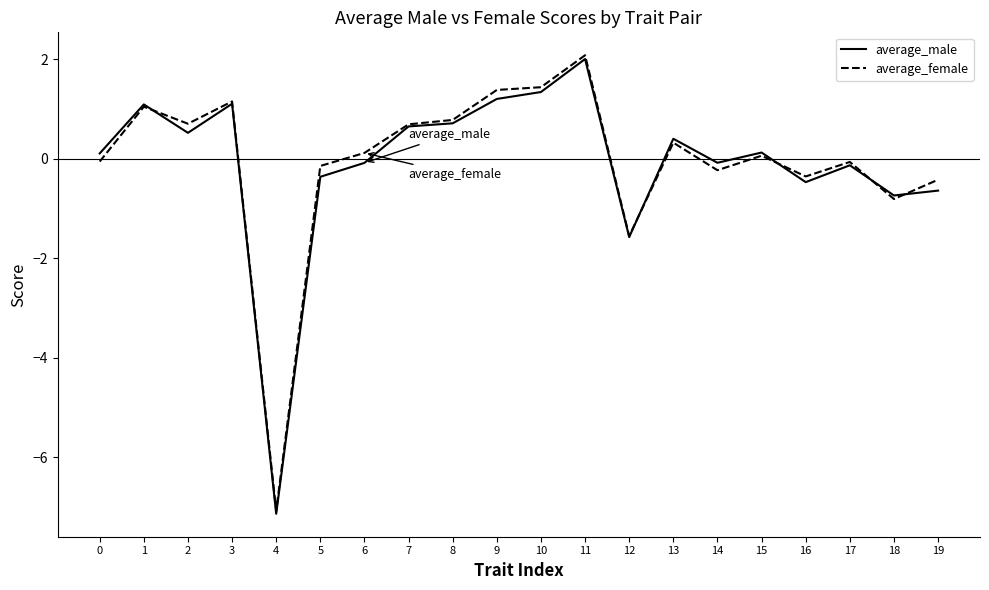

Reading left to right, transcribe all the data shown in this chart.

average_male: 0.1	1.1	0.5	1.1	-7.1	-0.4	-0.1	0.7	0.7	1.2	1.3	2.0	-1.6	0.4	-0.1	0.1	-0.5	-0.1	-0.7	-0.6
average_female: -0.1	1.0	0.7	1.2	-7.1	-0.1	0.1	0.7	0.8	1.4	1.4	2.1	-1.6	0.3	-0.2	0.1	-0.4	-0.1	-0.8	-0.4